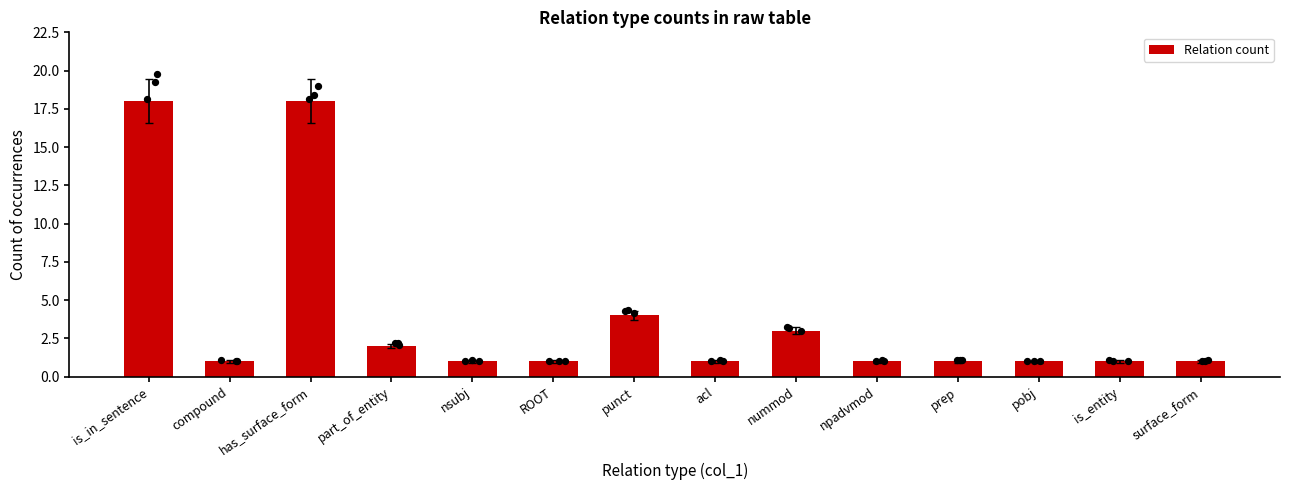

What is the change in value from compound to nummod?

+2